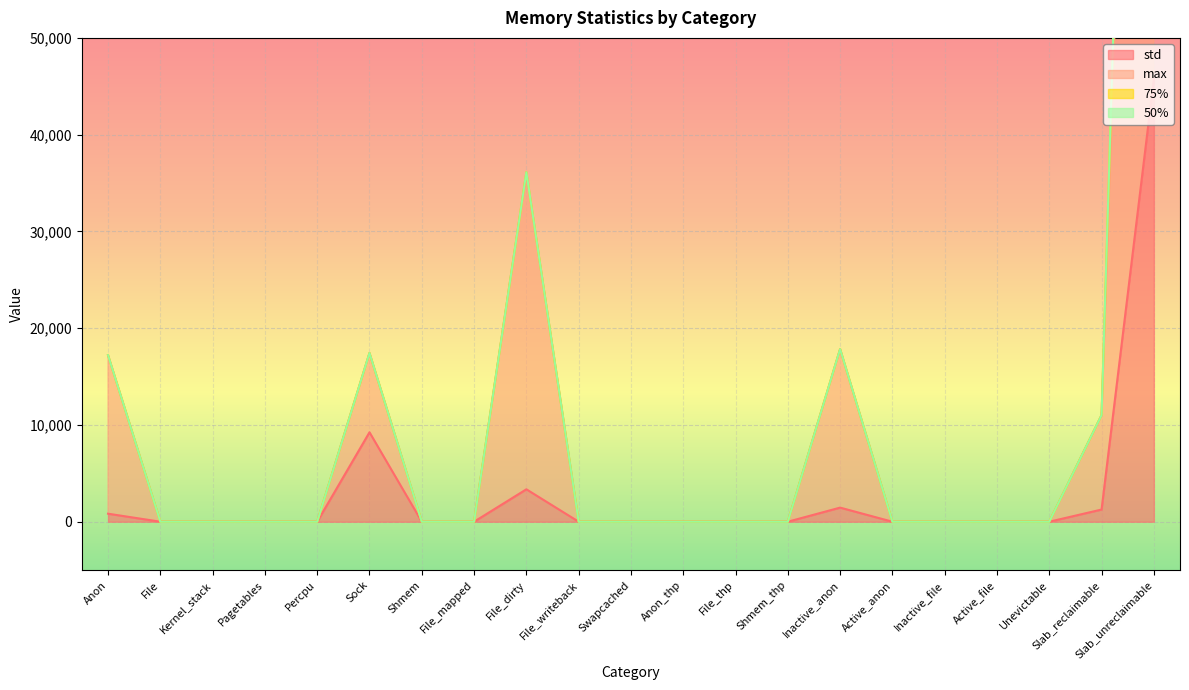

True or false: max and std intersect in this chart.

False